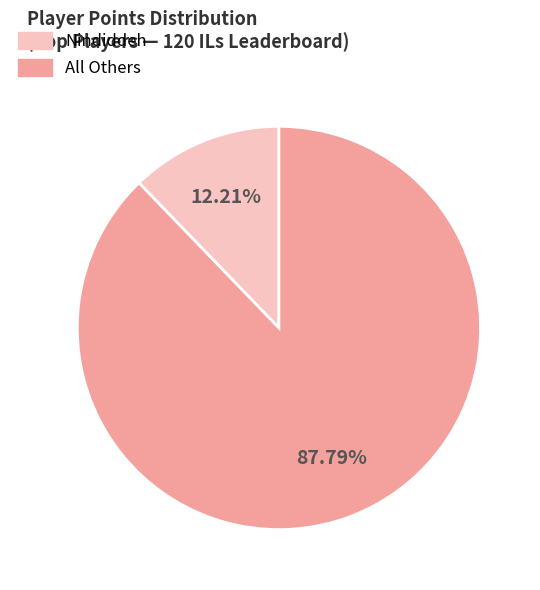

Which has a higher value, Nindiddeh or All Others?

All Others